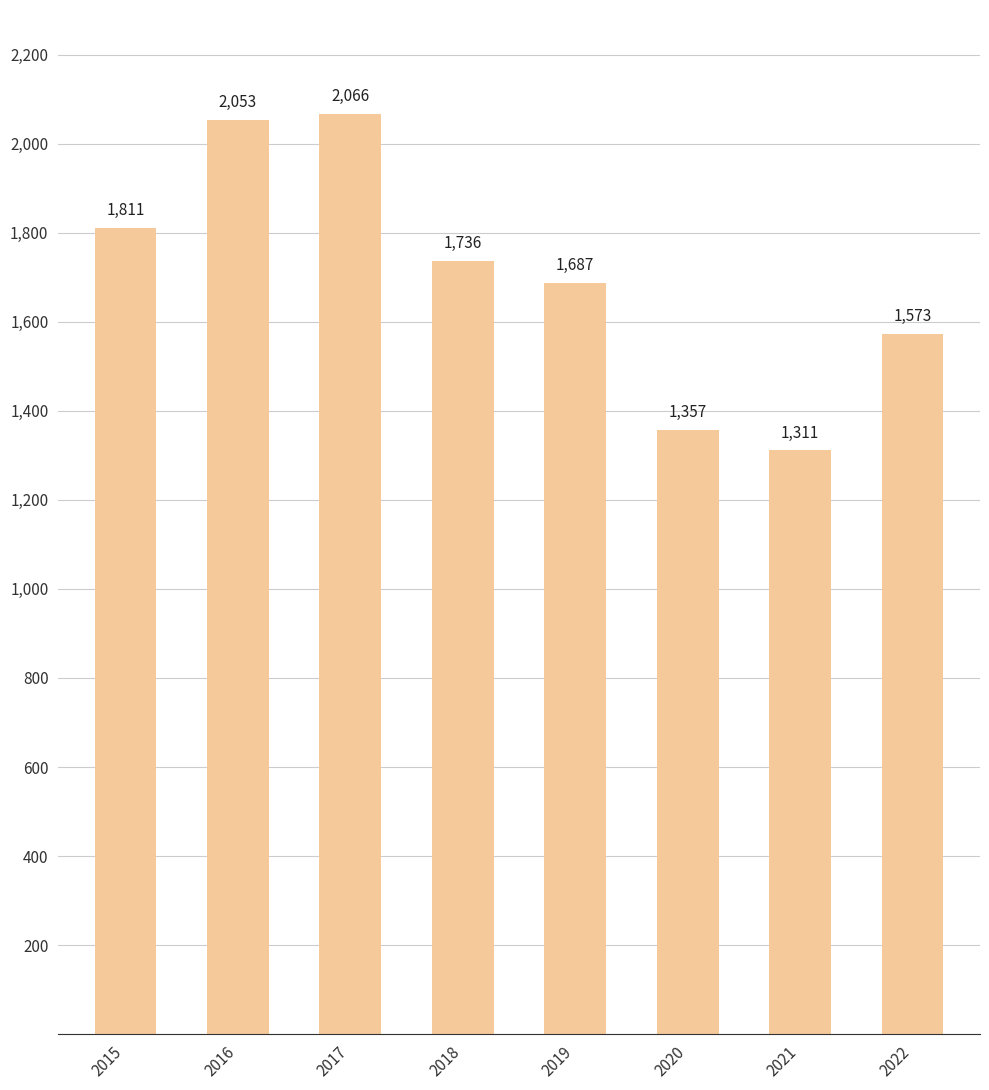

What is the minimum value shown in the chart?

1311